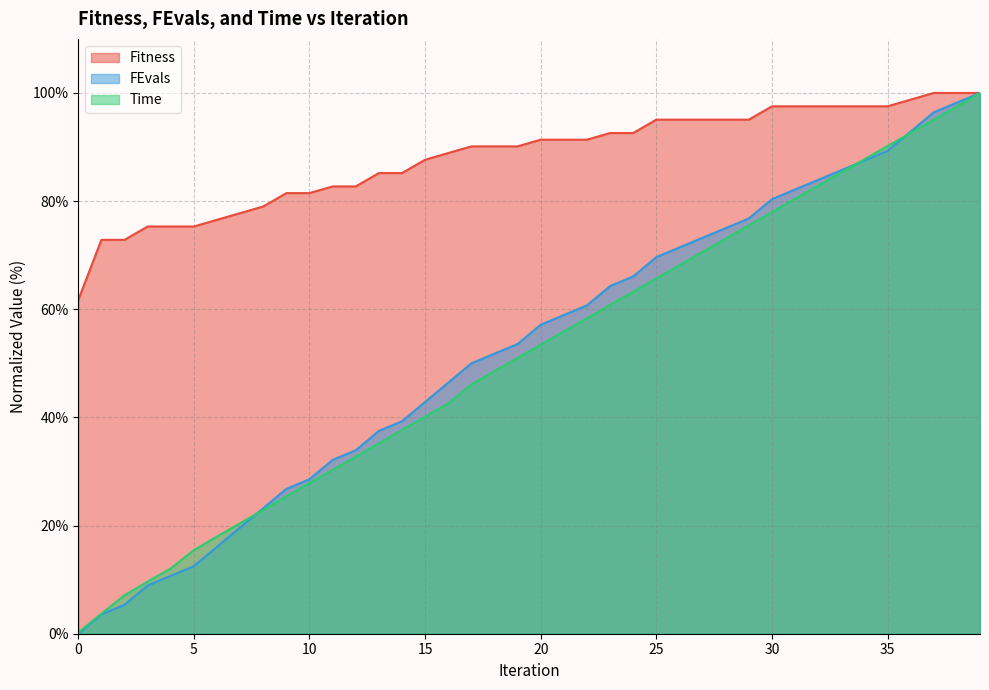

Which series has the largest total across all categories?

Fitness